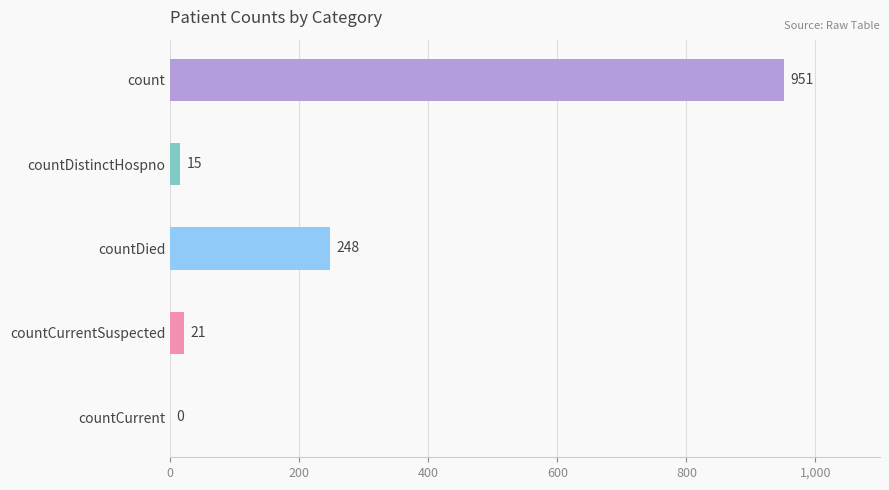

Which label corresponds to the largest value in the chart?

count